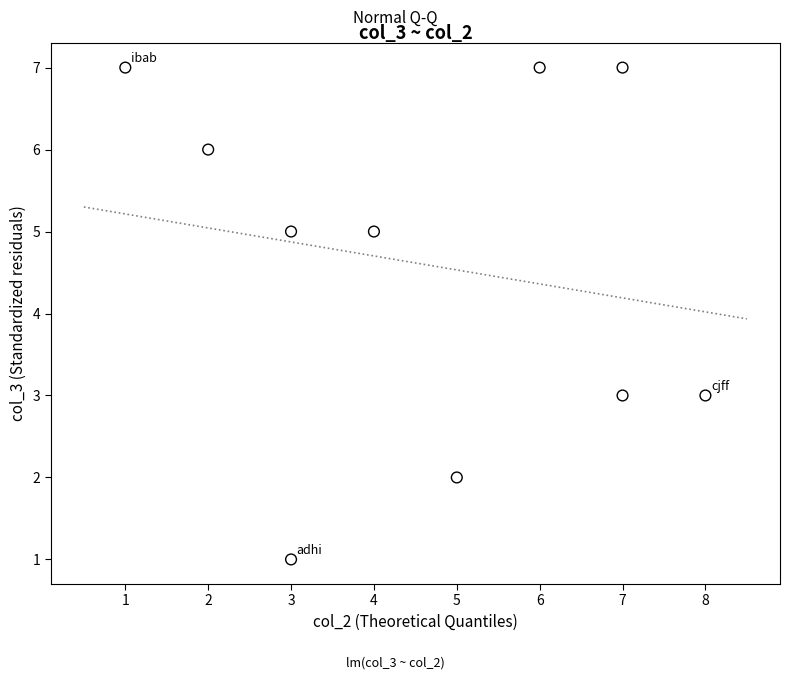

What is the range of Y values (max minus min)?

6